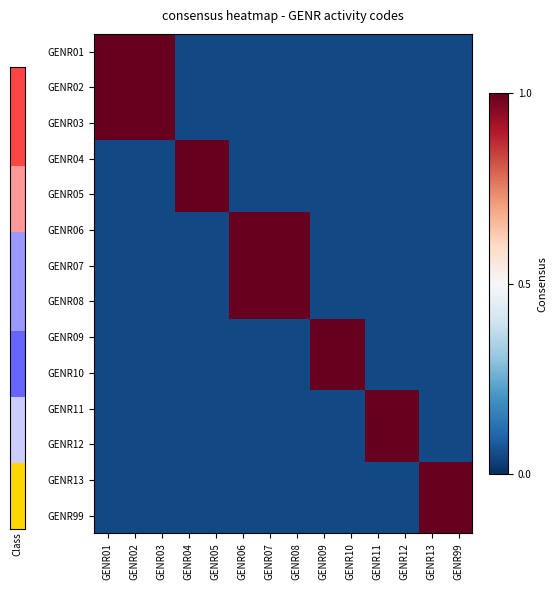

Reading left to right, list all the values displayed in this chart.

GENR01: GENR01=1.0	GENR02=1.0	GENR03=1.0	GENR04=0.1	GENR05=0.1	GENR06=0.1	GENR07=0.1	GENR08=0.1	GENR09=0.1	GENR10=0.1	GENR11=0.1	GENR12=0.1	GENR13=0.1	GENR99=0.1
GENR02: GENR01=1.0	GENR02=1.0	GENR03=1.0	GENR04=0.1	GENR05=0.1	GENR06=0.1	GENR07=0.1	GENR08=0.1	GENR09=0.1	GENR10=0.1	GENR11=0.1	GENR12=0.1	GENR13=0.1	GENR99=0.1
GENR03: GENR01=1.0	GENR02=1.0	GENR03=1.0	GENR04=0.1	GENR05=0.1	GENR06=0.1	GENR07=0.1	GENR08=0.1	GENR09=0.1	GENR10=0.1	GENR11=0.1	GENR12=0.1	GENR13=0.1	GENR99=0.1
GENR04: GENR01=0.1	GENR02=0.1	GENR03=0.1	GENR04=1.0	GENR05=1.0	GENR06=0.1	GENR07=0.1	GENR08=0.1	GENR09=0.1	GENR10=0.1	GENR11=0.1	GENR12=0.1	GENR13=0.1	GENR99=0.1
GENR05: GENR01=0.1	GENR02=0.1	GENR03=0.1	GENR04=1.0	GENR05=1.0	GENR06=0.1	GENR07=0.1	GENR08=0.1	GENR09=0.1	GENR10=0.1	GENR11=0.1	GENR12=0.1	GENR13=0.1	GENR99=0.1
GENR06: GENR01=0.1	GENR02=0.1	GENR03=0.1	GENR04=0.1	GENR05=0.1	GENR06=1.0	GENR07=1.0	GENR08=1.0	GENR09=0.1	GENR10=0.1	GENR11=0.1	GENR12=0.1	GENR13=0.1	GENR99=0.1
GENR07: GENR01=0.1	GENR02=0.1	GENR03=0.1	GENR04=0.1	GENR05=0.1	GENR06=1.0	GENR07=1.0	GENR08=1.0	GENR09=0.1	GENR10=0.1	GENR11=0.1	GENR12=0.1	GENR13=0.1	GENR99=0.1
GENR08: GENR01=0.1	GENR02=0.1	GENR03=0.1	GENR04=0.1	GENR05=0.1	GENR06=1.0	GENR07=1.0	GENR08=1.0	GENR09=0.1	GENR10=0.1	GENR11=0.1	GENR12=0.1	GENR13=0.1	GENR99=0.1
GENR09: GENR01=0.1	GENR02=0.1	GENR03=0.1	GENR04=0.1	GENR05=0.1	GENR06=0.1	GENR07=0.1	GENR08=0.1	GENR09=1.0	GENR10=1.0	GENR11=0.1	GENR12=0.1	GENR13=0.1	GENR99=0.1
GENR10: GENR01=0.1	GENR02=0.1	GENR03=0.1	GENR04=0.1	GENR05=0.1	GENR06=0.1	GENR07=0.1	GENR08=0.1	GENR09=1.0	GENR10=1.0	GENR11=0.1	GENR12=0.1	GENR13=0.1	GENR99=0.1
GENR11: GENR01=0.1	GENR02=0.1	GENR03=0.1	GENR04=0.1	GENR05=0.1	GENR06=0.1	GENR07=0.1	GENR08=0.1	GENR09=0.1	GENR10=0.1	GENR11=1.0	GENR12=1.0	GENR13=0.1	GENR99=0.1
GENR12: GENR01=0.1	GENR02=0.1	GENR03=0.1	GENR04=0.1	GENR05=0.1	GENR06=0.1	GENR07=0.1	GENR08=0.1	GENR09=0.1	GENR10=0.1	GENR11=1.0	GENR12=1.0	GENR13=0.1	GENR99=0.1
GENR13: GENR01=0.1	GENR02=0.1	GENR03=0.1	GENR04=0.1	GENR05=0.1	GENR06=0.1	GENR07=0.1	GENR08=0.1	GENR09=0.1	GENR10=0.1	GENR11=0.1	GENR12=0.1	GENR13=1.0	GENR99=1.0
GENR99: GENR01=0.1	GENR02=0.1	GENR03=0.1	GENR04=0.1	GENR05=0.1	GENR06=0.1	GENR07=0.1	GENR08=0.1	GENR09=0.1	GENR10=0.1	GENR11=0.1	GENR12=0.1	GENR13=1.0	GENR99=1.0